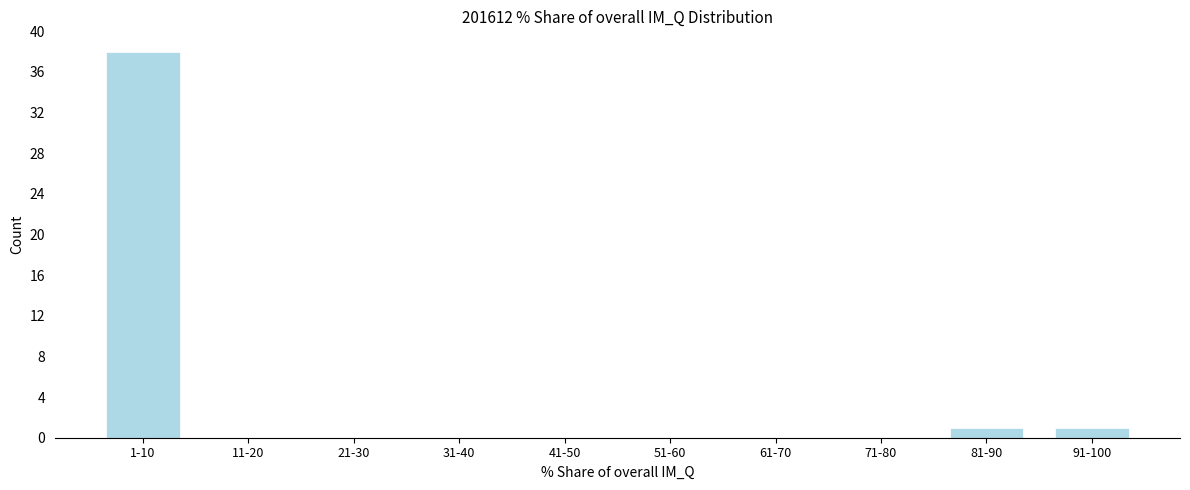

Reading left to right, extract all data points from this chart.

1-10=38	11-20=0	21-30=0	31-40=0	41-50=0	51-60=0	61-70=0	71-80=0	81-90=1	91-100=1